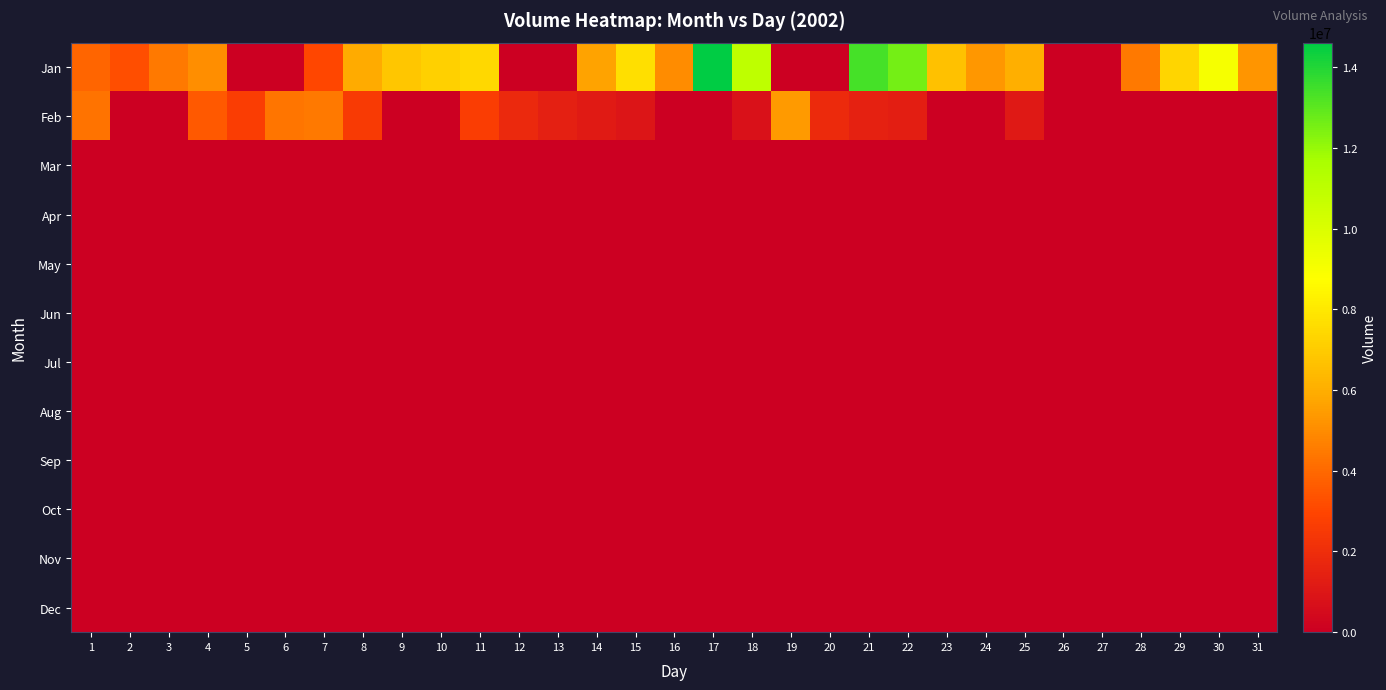

Rank the series by their maximum value, from highest to lowest.

Jan, Feb, Mar, Apr, May, Jun, Jul, Aug, Sep, Oct, Nov, Dec